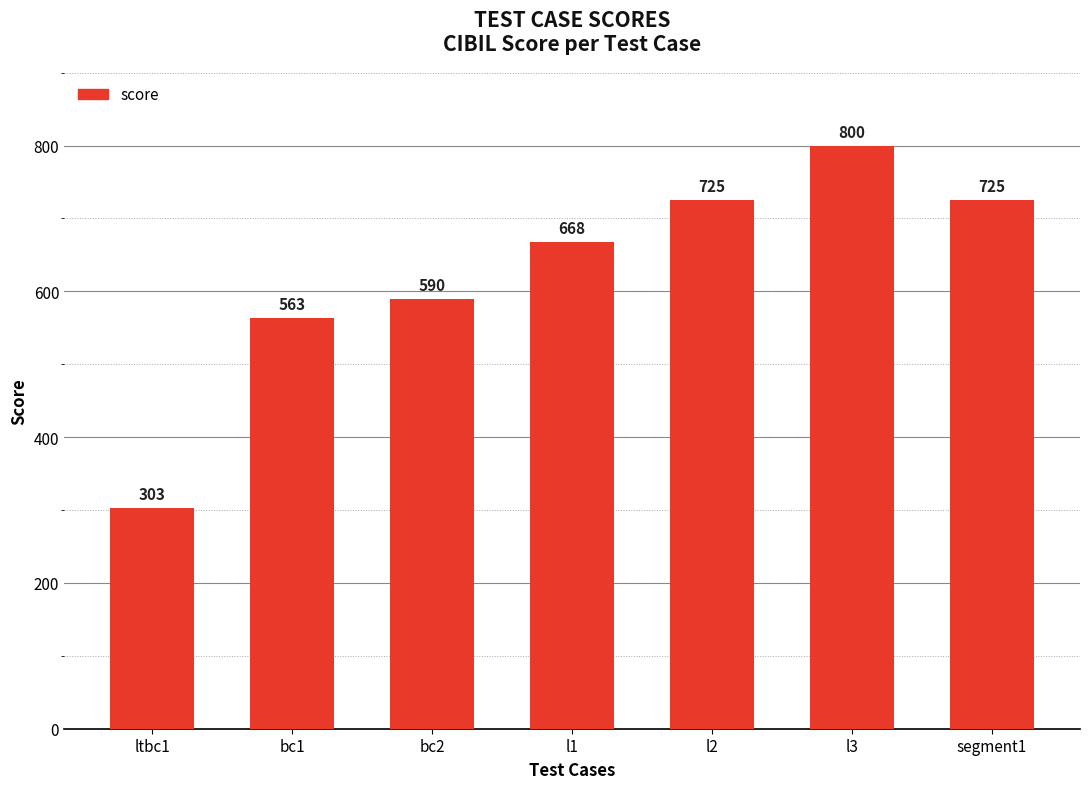

How many series are shown in this chart?

1